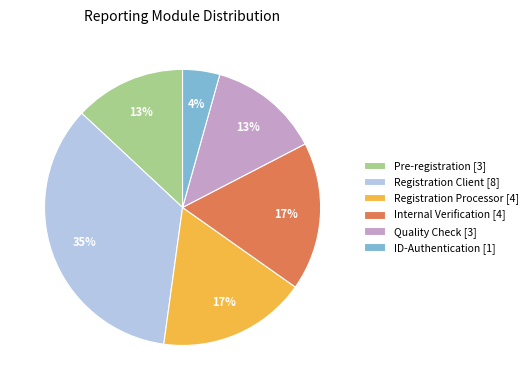

Is the sum of Quality Check [3] and Pre-registration [3] greater than half?

No